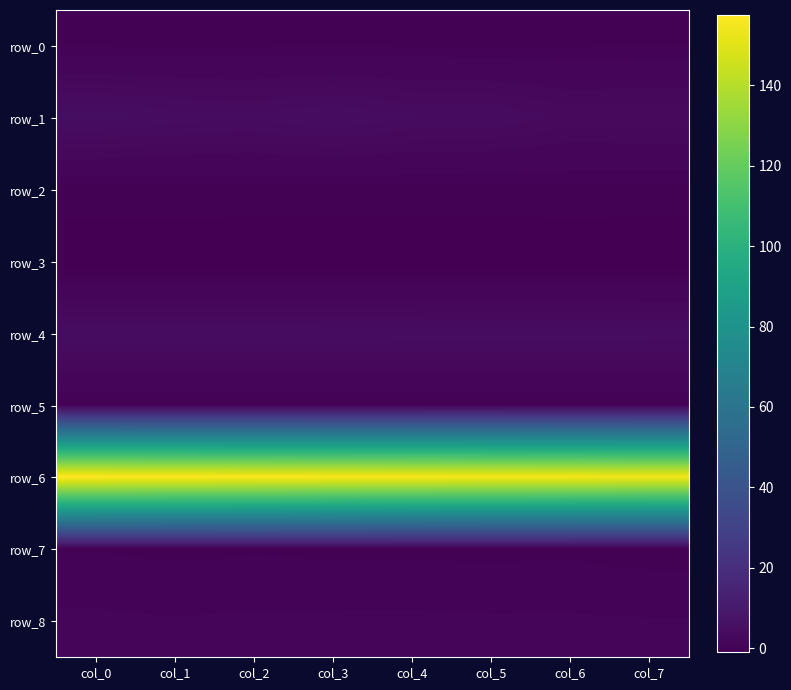

What is the sum of all row_1 values?

32.7